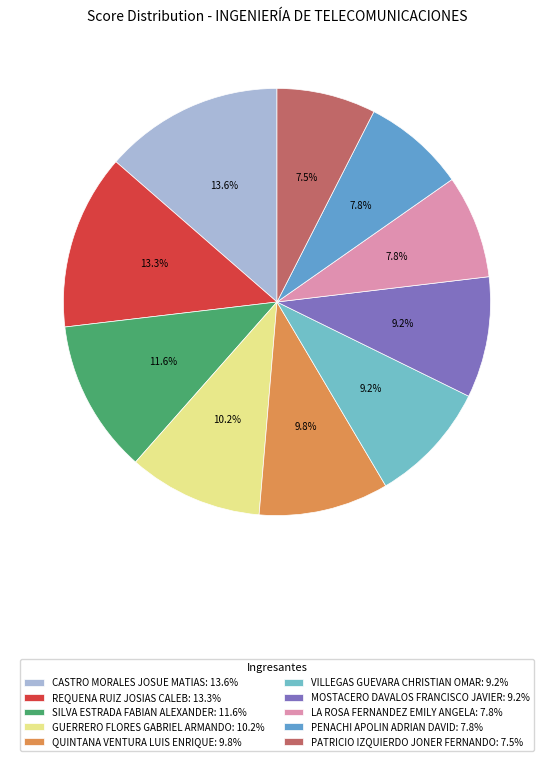

To the nearest percent, what percentage of the pie is SILVA ESTRADA FABIAN ALEXANDER?

12%